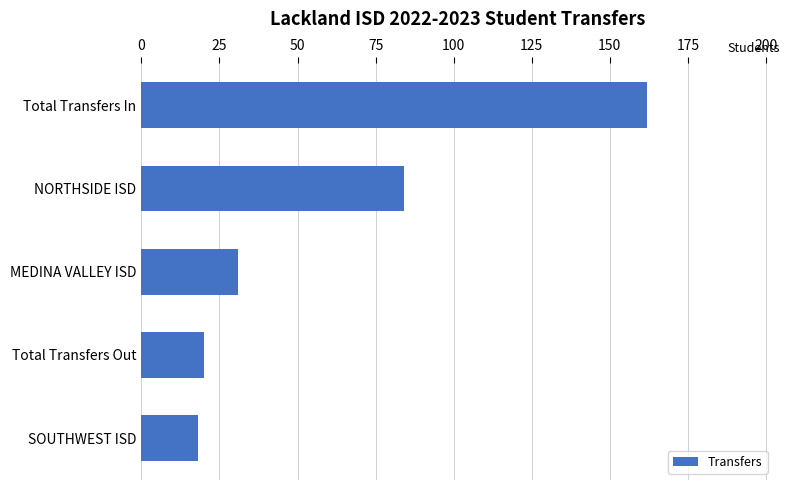

Rank the categories by value from lowest to highest.

SOUTHWEST ISD, Total Transfers Out, MEDINA VALLEY ISD, NORTHSIDE ISD, Total Transfers In